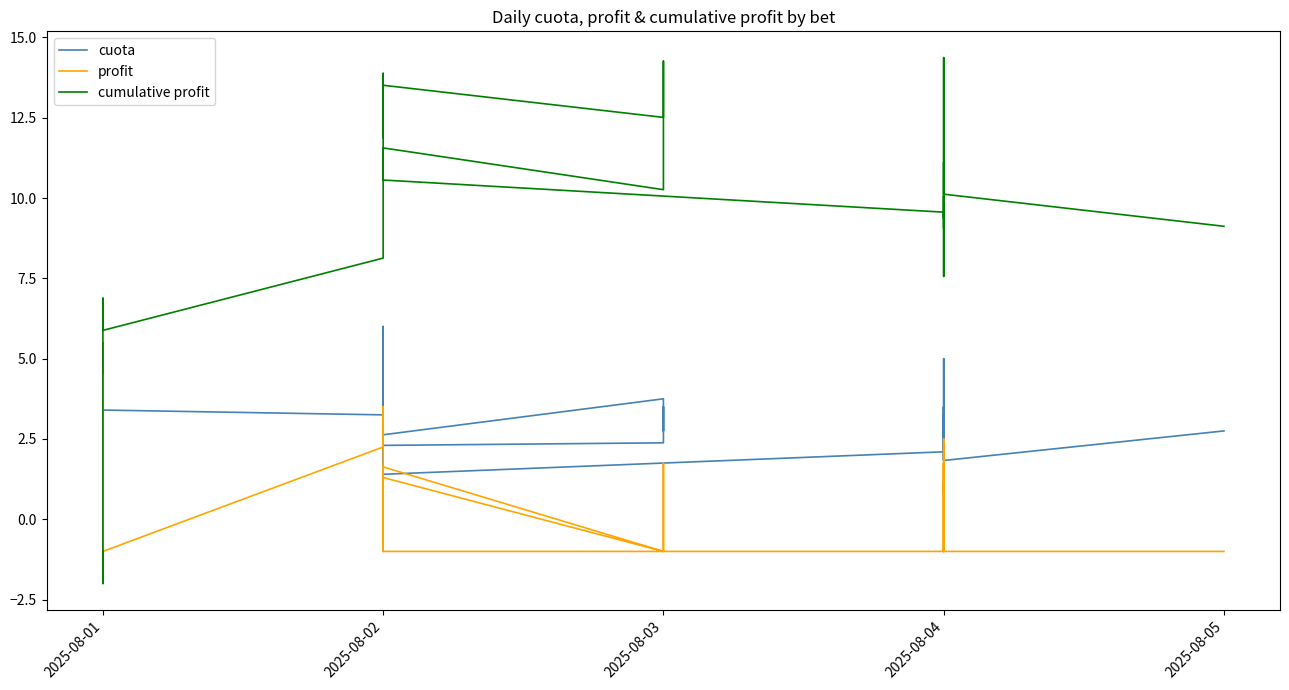

True or false: profit and cuota intersect in this chart.

False